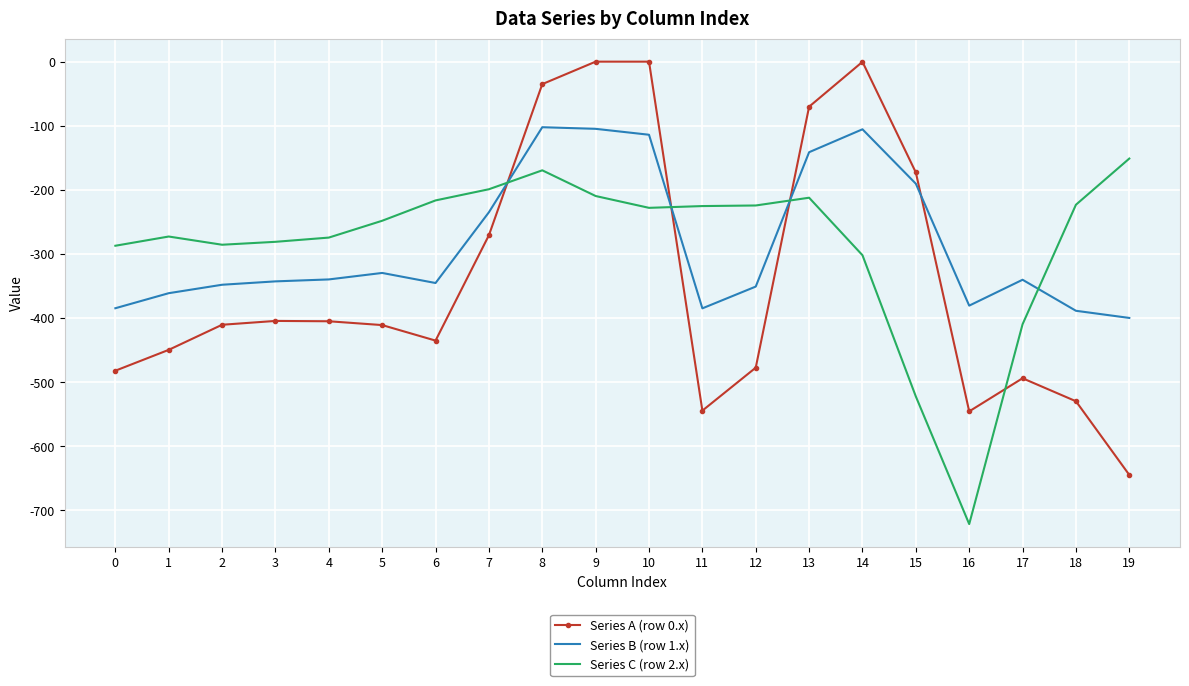

After their last crossing, which series has the higher values: Series C (row 2.x) or Series B (row 1.x)?

Series C (row 2.x)